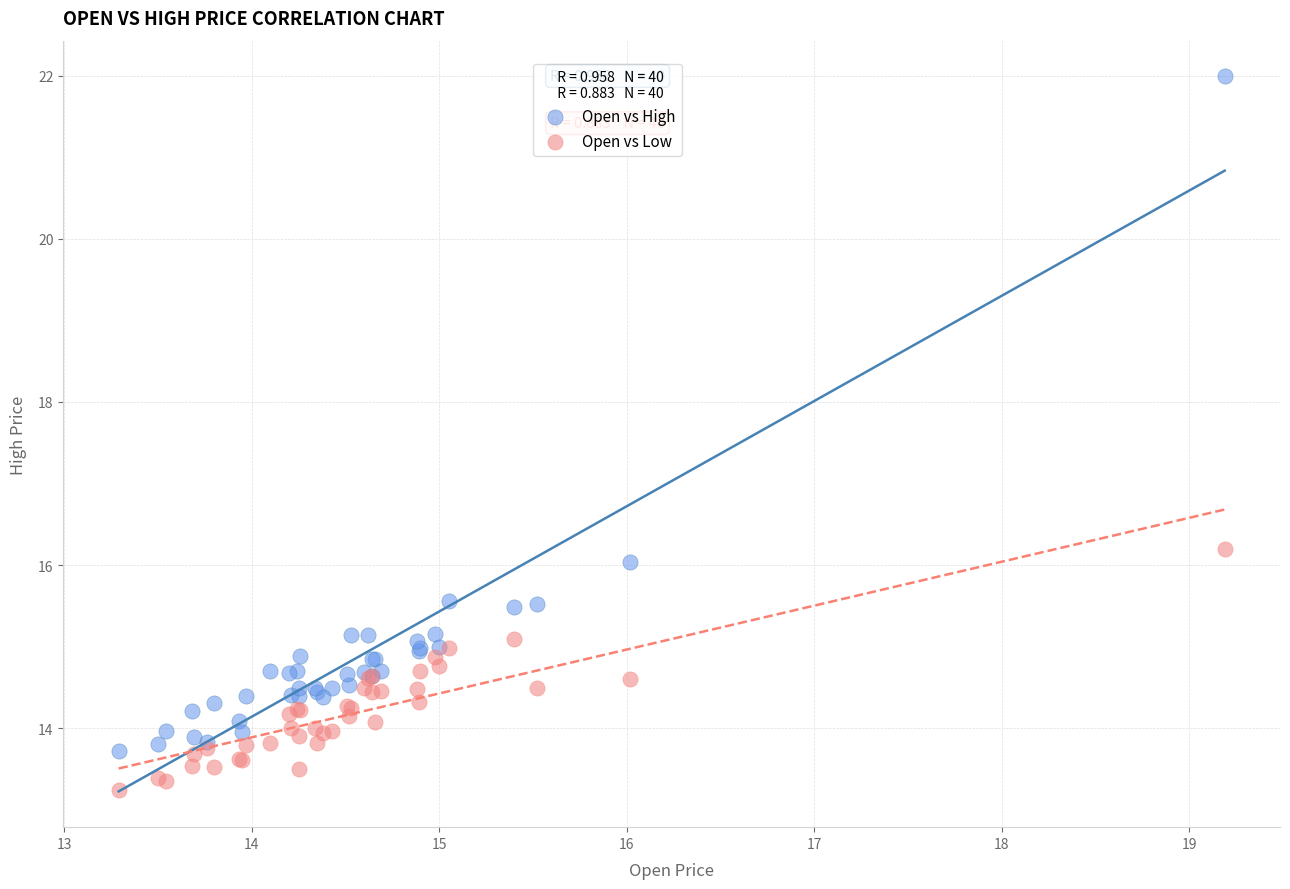

Which series has the widest spread of Y values?

Open vs High